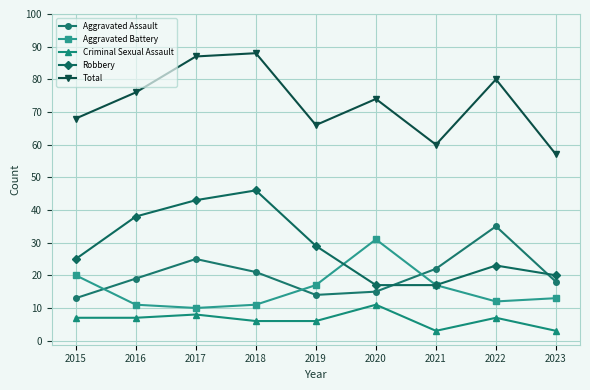

List the labels in order of Total value, largest first.

2018, 2017, 2022, 2016, 2020, 2015, 2019, 2021, 2023